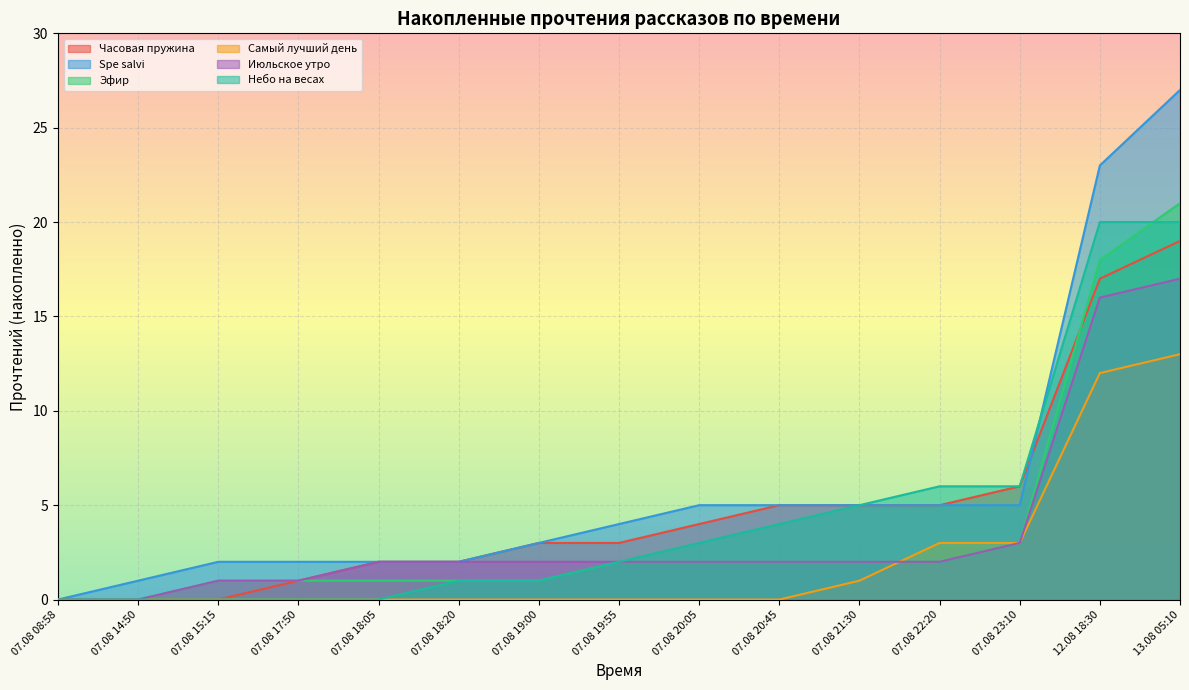

What is the sum of the Небо на весах values at 07.08 21:30 and 07.08 17:50?

5